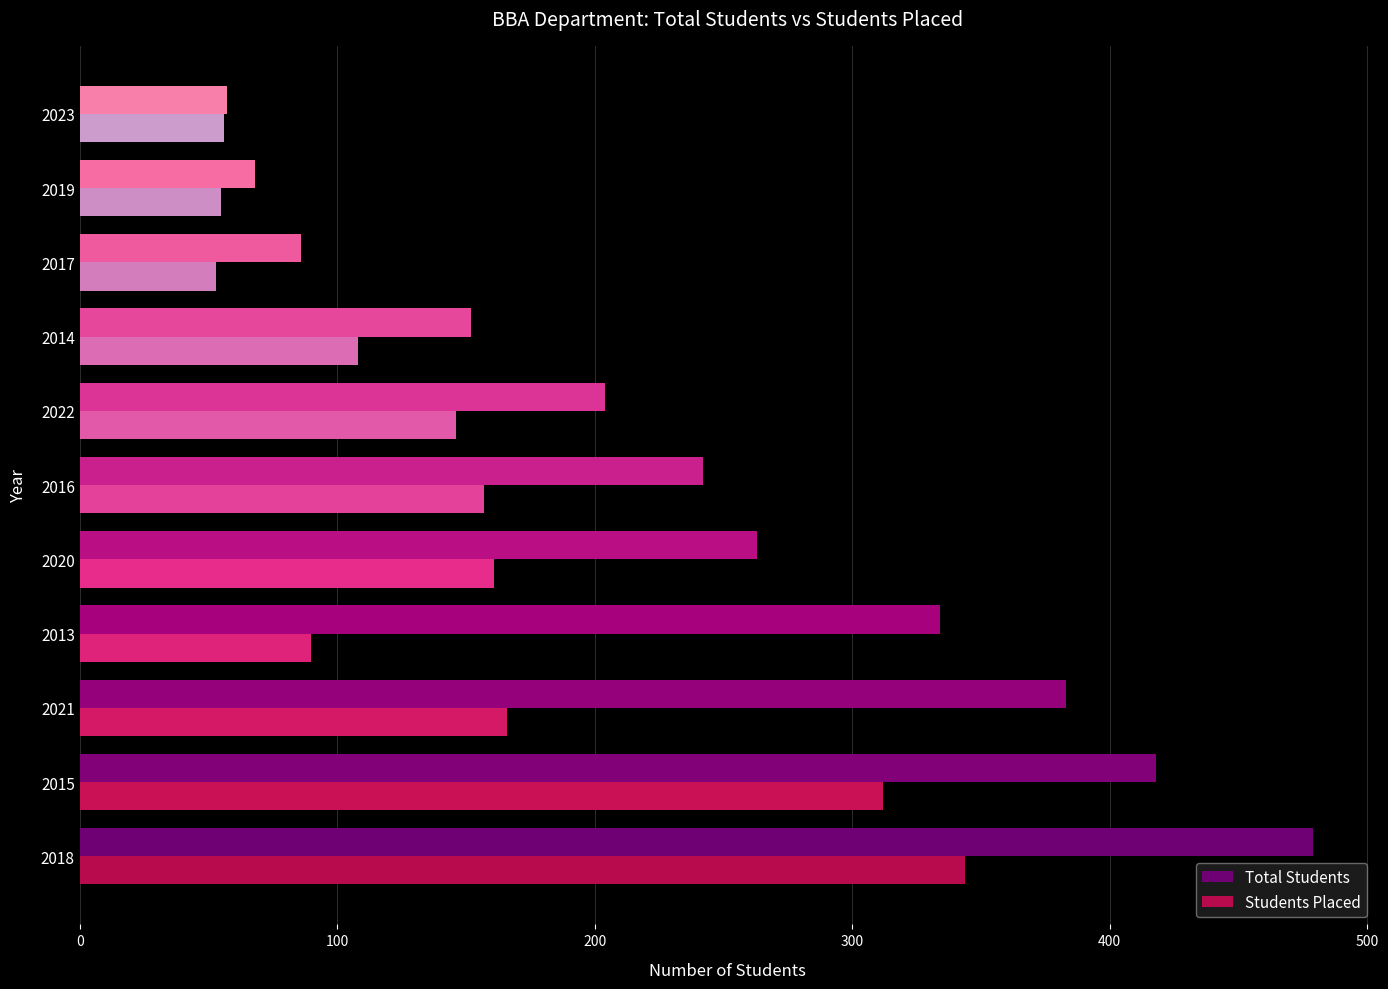

Which series has the widest spread of values?

Total Students